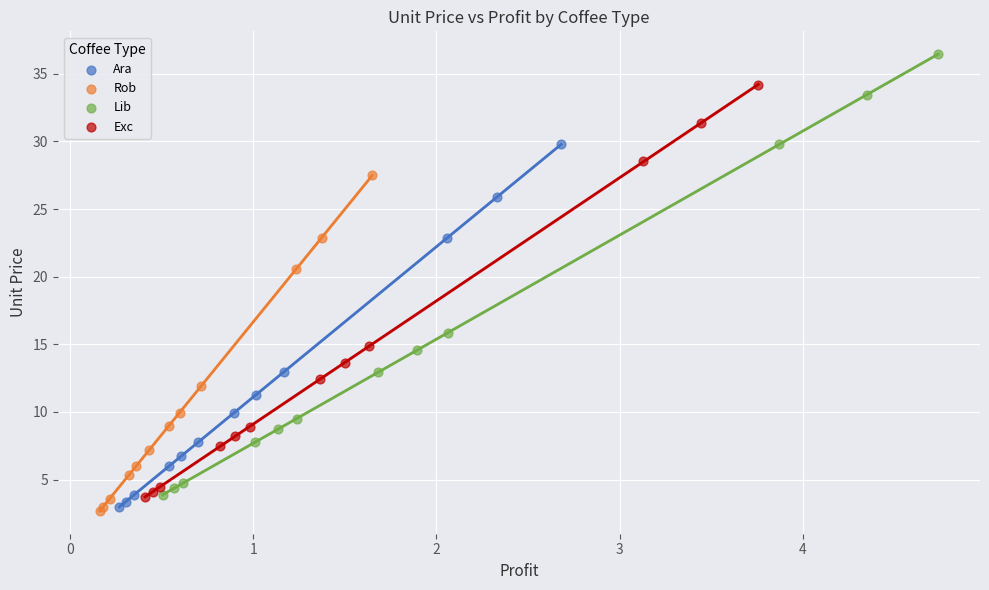

Which series contains the highest Y value?

Lib